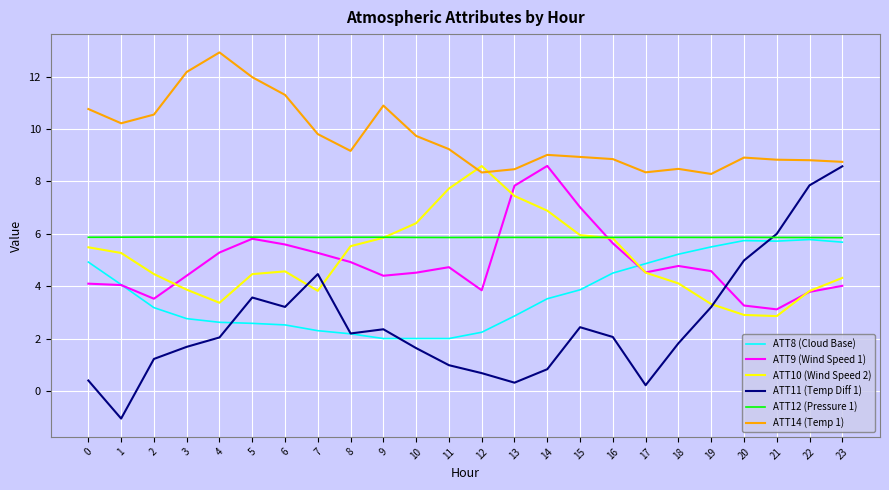

True or false: ATT8 (Cloud Base) and ATT10 (Wind Speed 2) intersect in this chart.

True